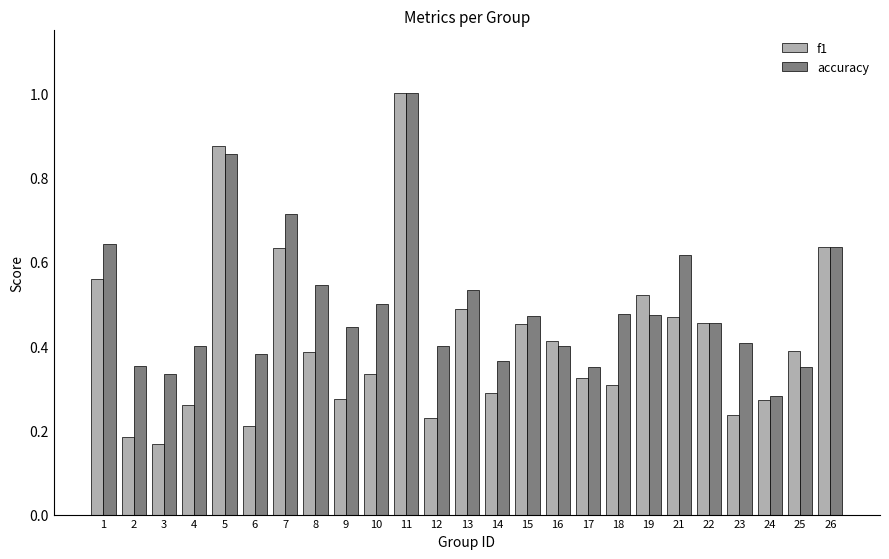

Between 12 and 18, which series saw the biggest shift?

f1